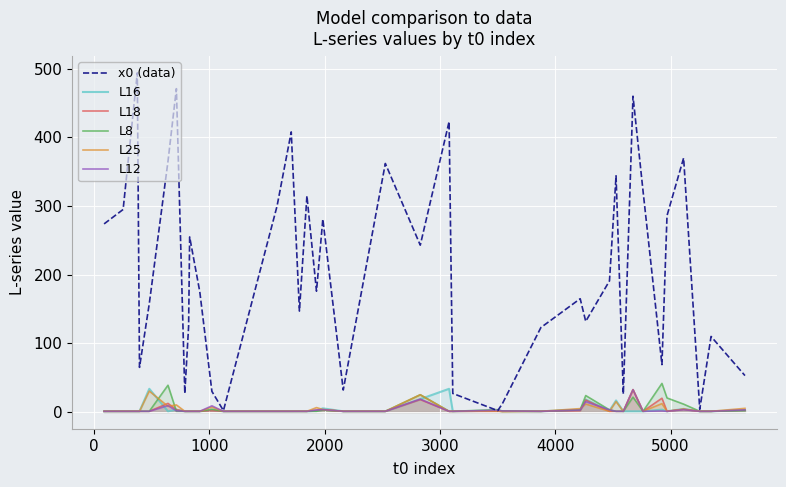

At how many categories does at least one series exceed 56?

30